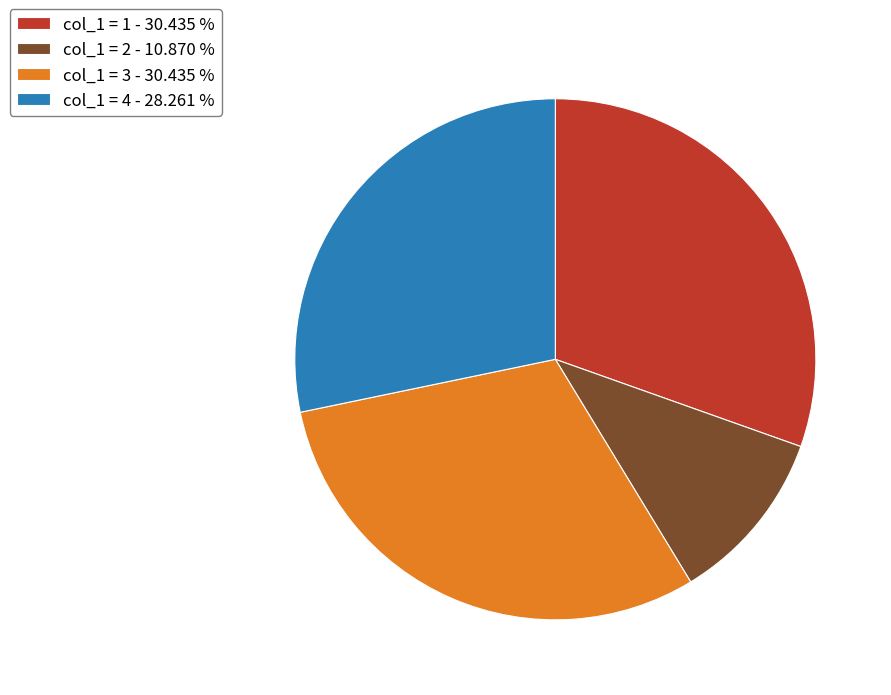

What is the ratio of the value at col_1 = 2 - 10.870 % to the value at col_1 = 3 - 30.435 %?

0.4